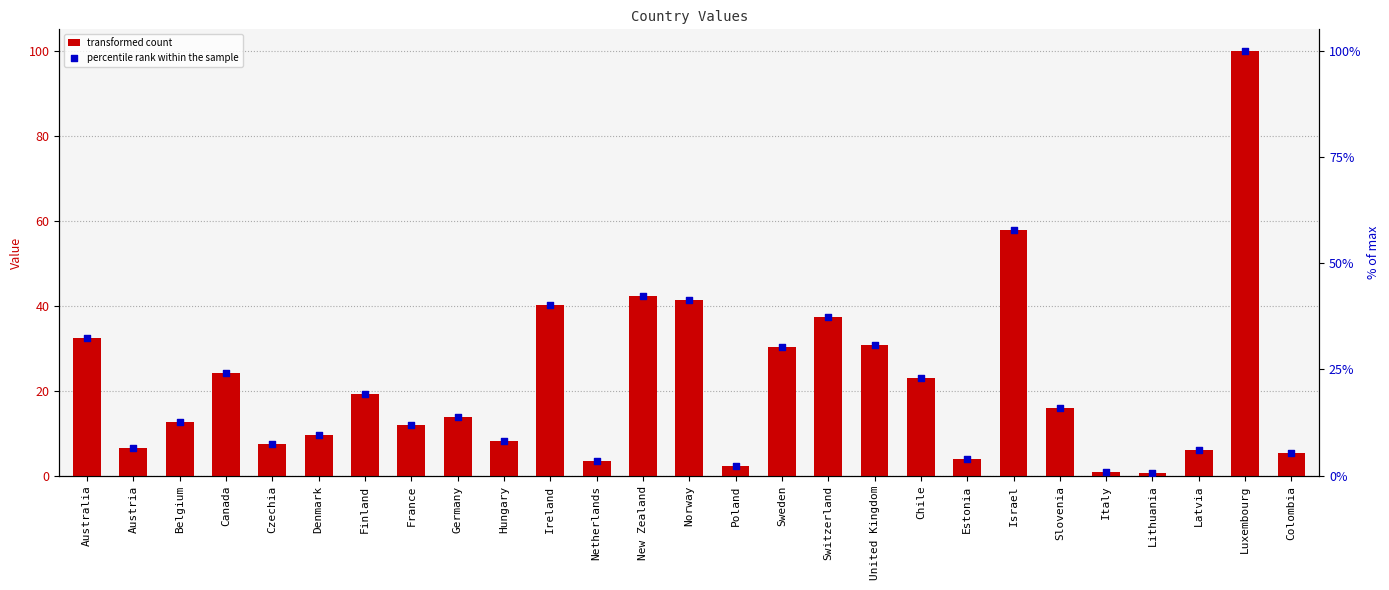

Which series has the largest total across all categories?

value